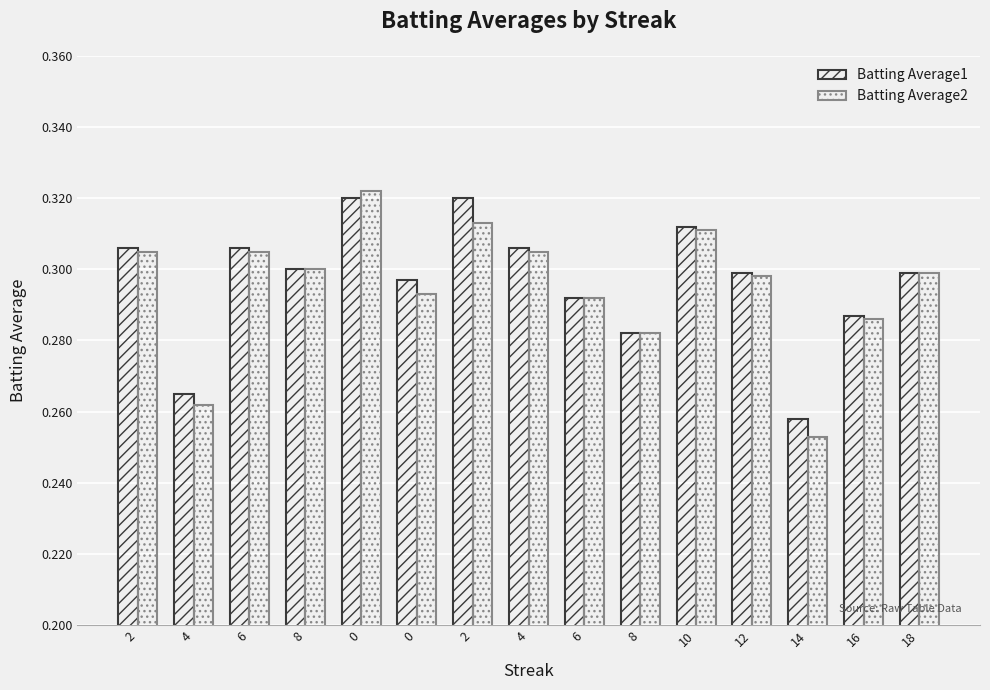

Is the value of Batting Average2 at 2 greater than the value of Batting Average1 at 10?

No